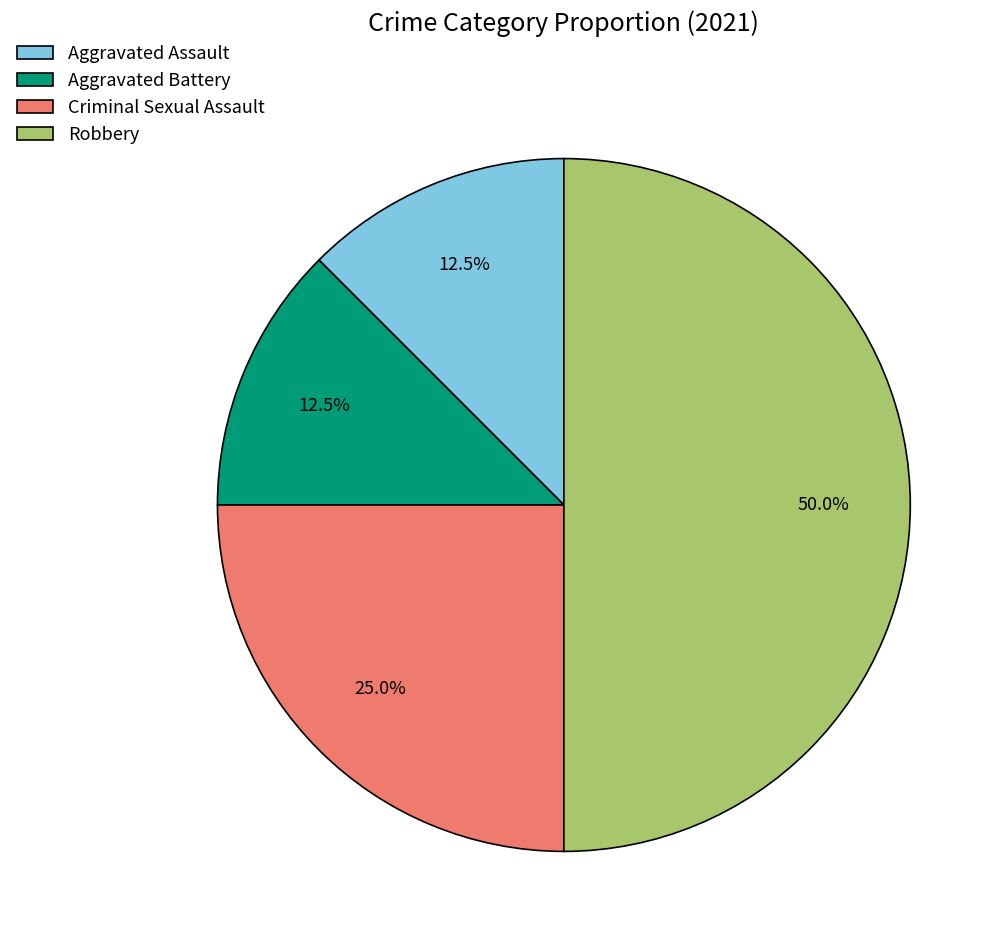

How many slices are in this pie chart?

4